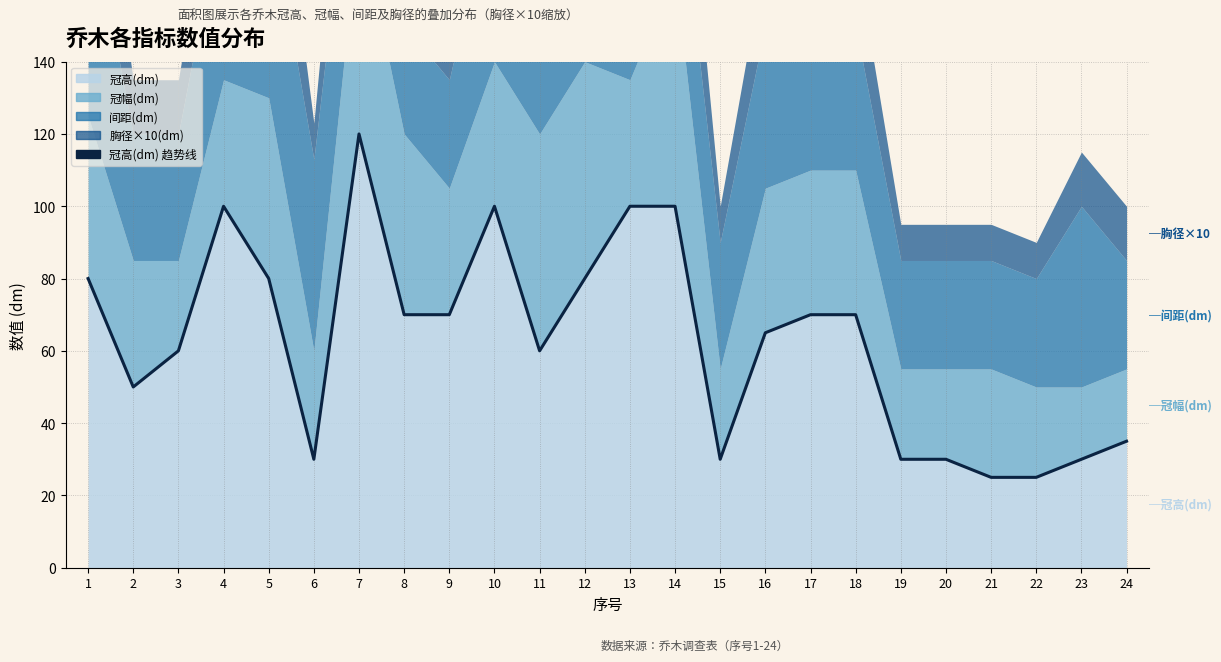

Which label corresponds to the smallest value in the chart?

21